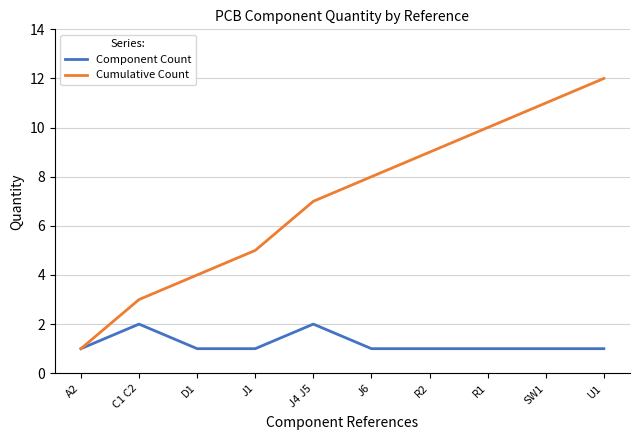

Reading right to left, transcribe all the data shown in this chart.

Component Count: 1	1	1	1	1	2	1	1	2	1
Cumulative Count: 12	11	10	9	8	7	5	4	3	1